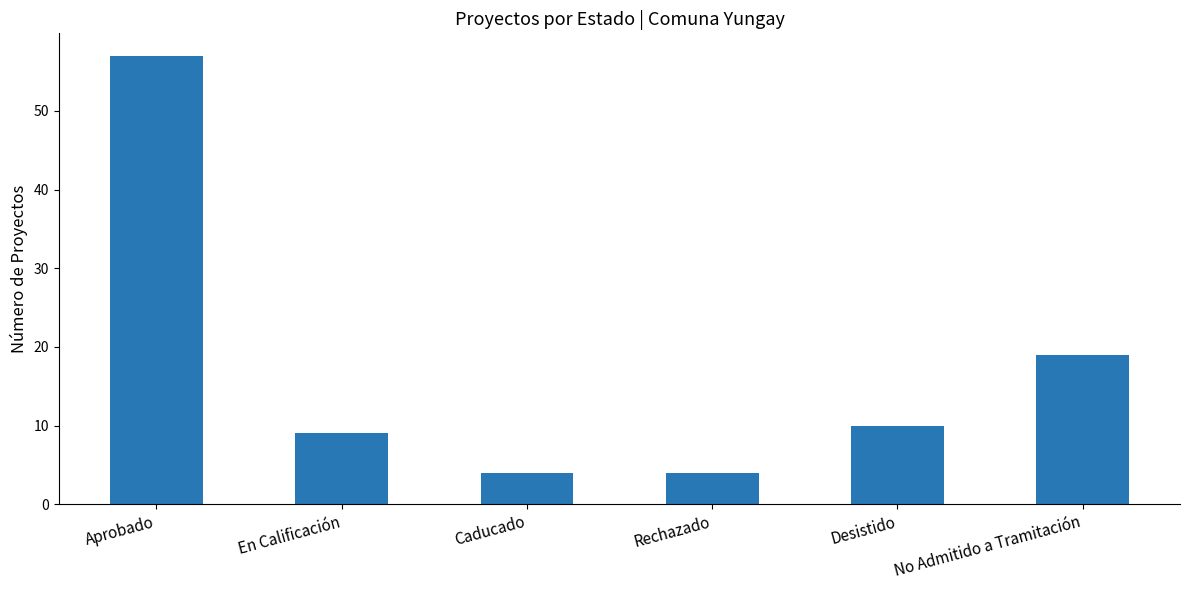

Is it true that the value at Aprobado is 57?

True